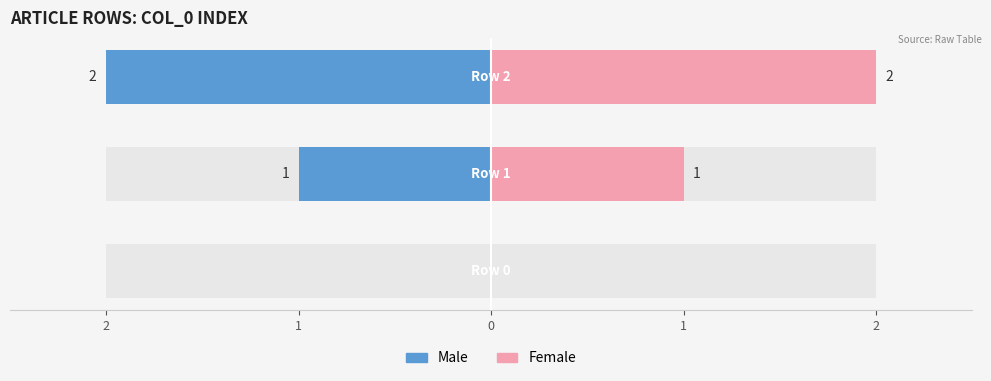

What is the sum of the Male values at Row 1 and Row 0?

1